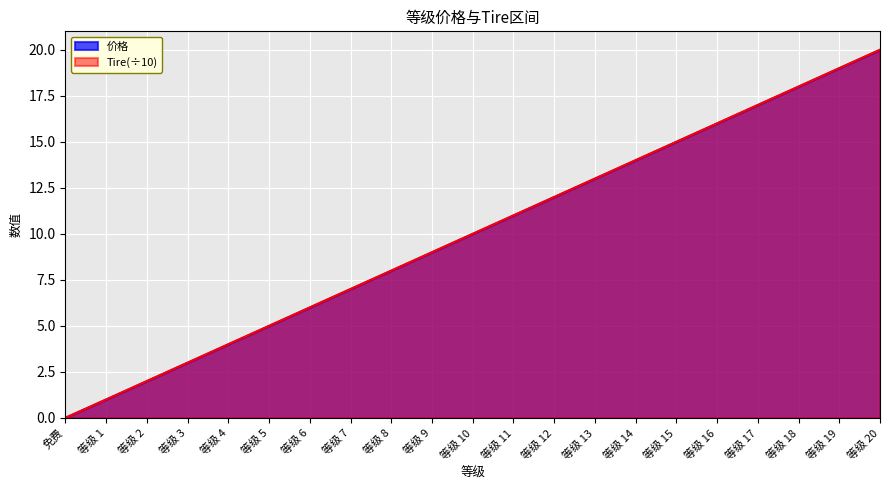

True or false: Tire has more than 0 points higher than both neighbors.

False